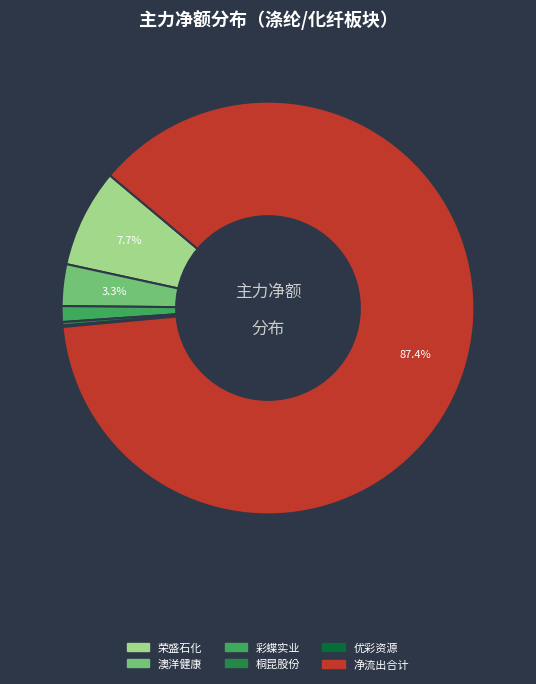

Is there any slice that represents more than half of the pie?

Yes